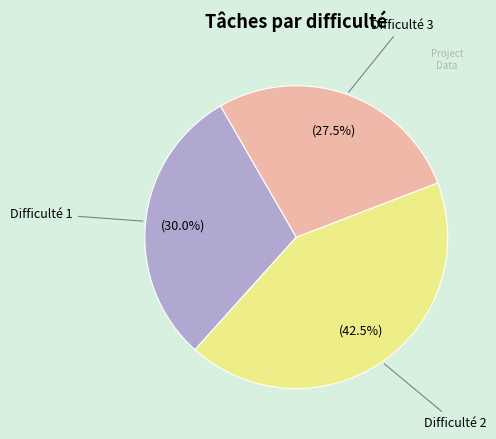

Which has a higher value, Difficulté 2 or Difficulté 3?

Difficulté 2